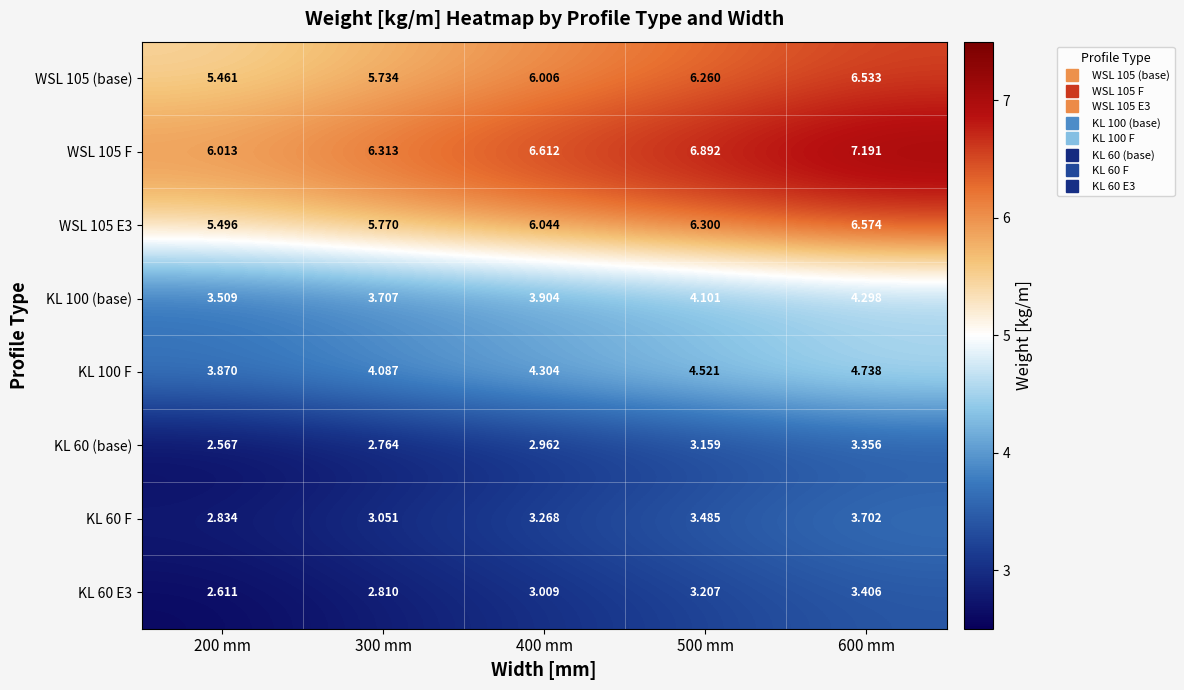

At which category is the sum across all series the highest?

600 mm